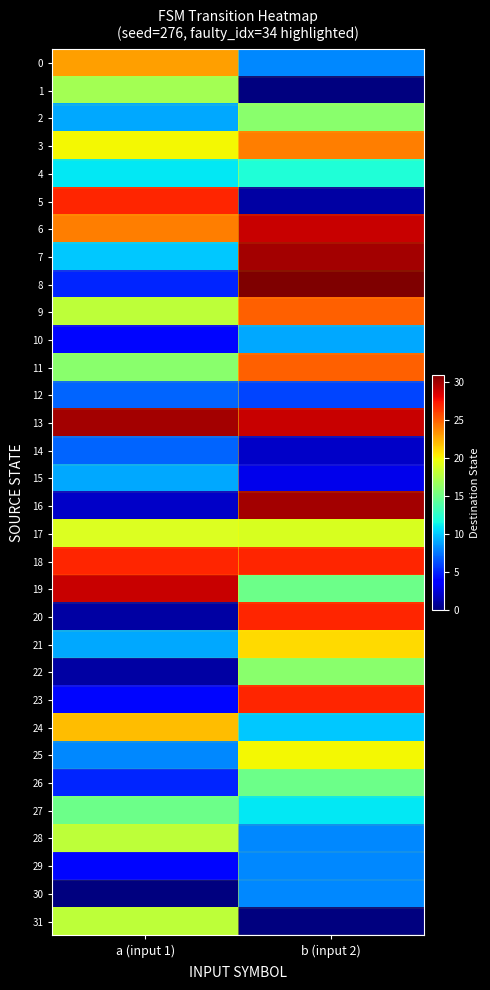

At which category is the sum across all series the highest?

a (input 1)